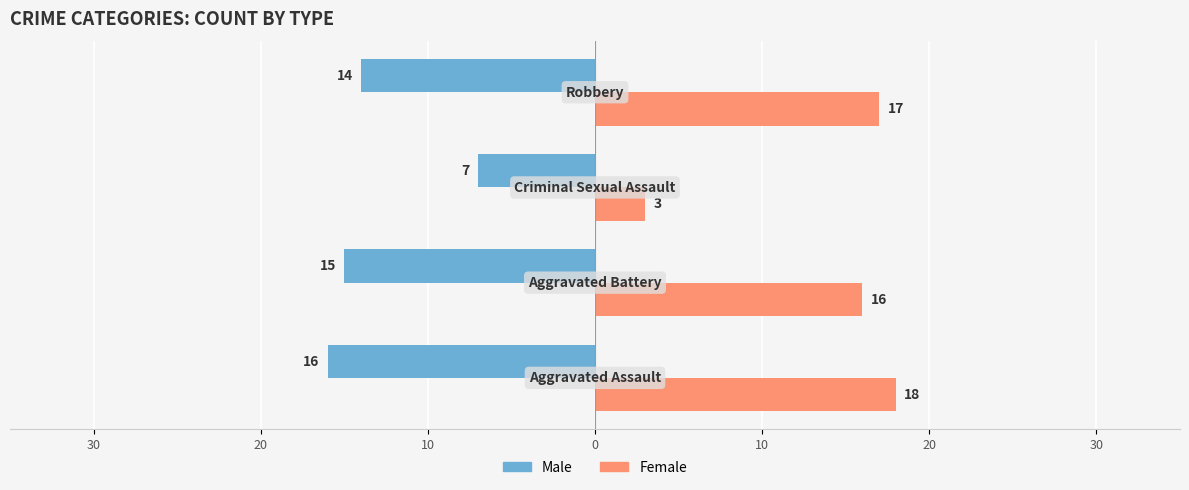

What are all the series names shown in the legend?

Male, Female